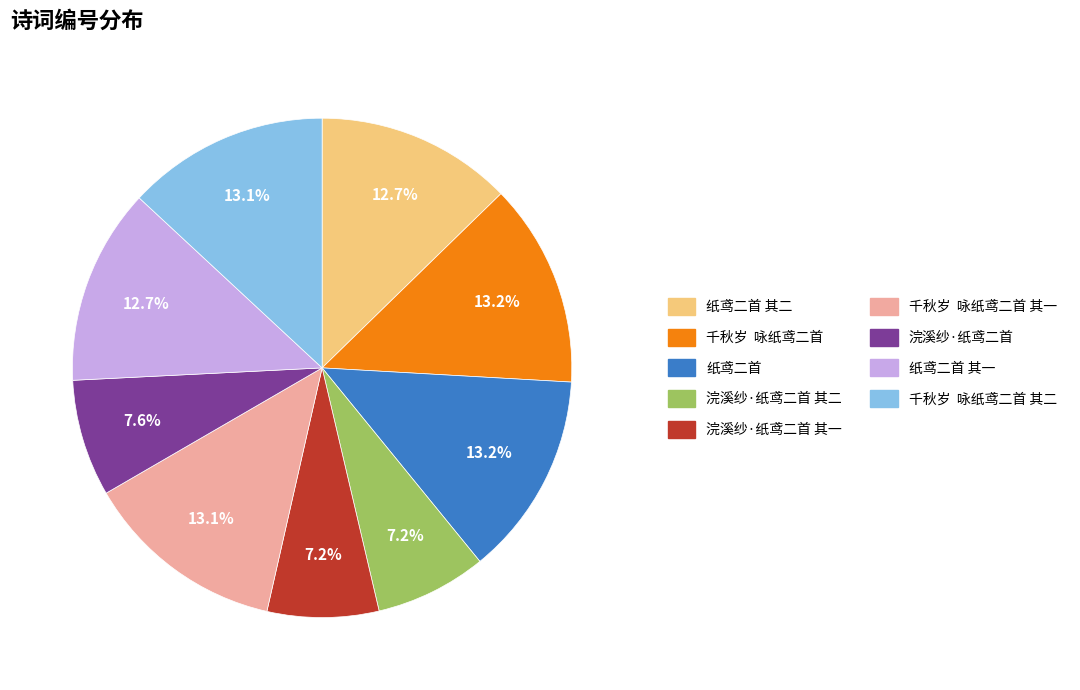

Does any single category account for the majority?

No